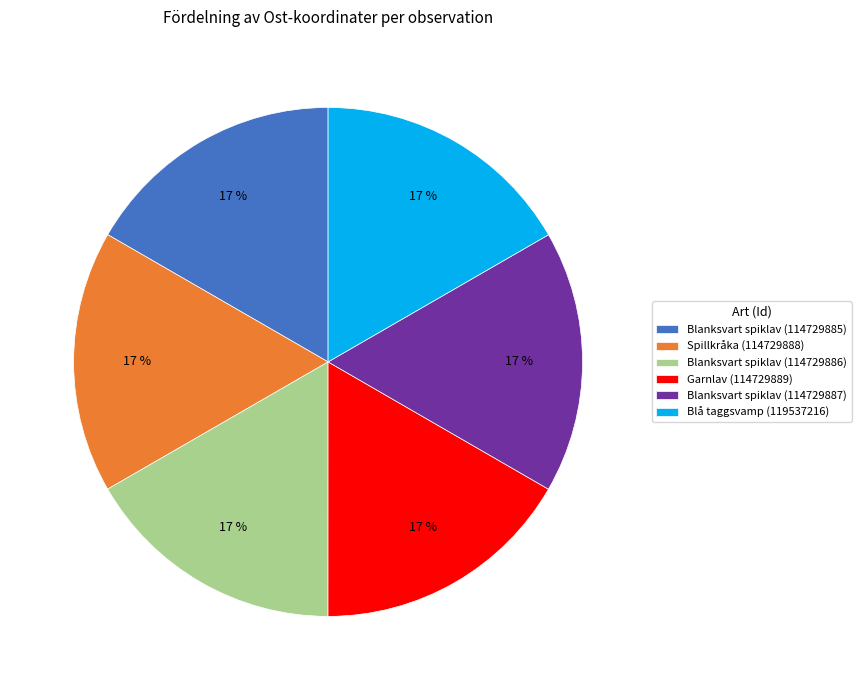

To the nearest percent, what percentage of the pie is Blanksvart spiklav (114729885)?

17%